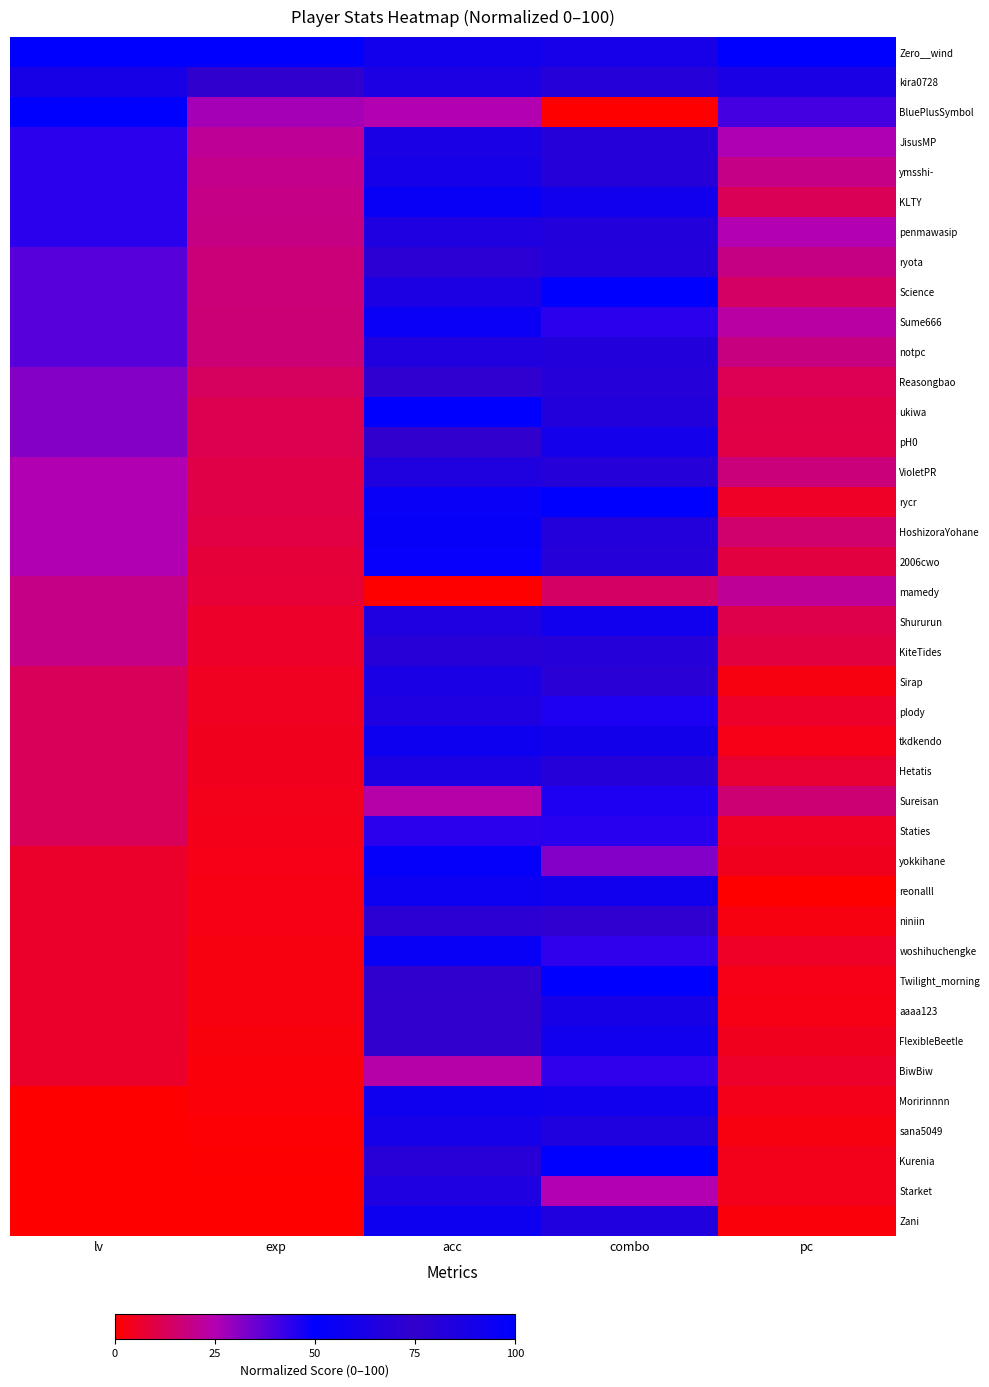

At how many categories does at least one series exceed 19?

5